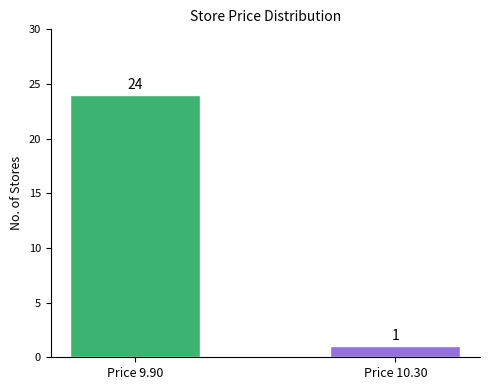

Which label corresponds to the largest value in the chart?

Price 9.90